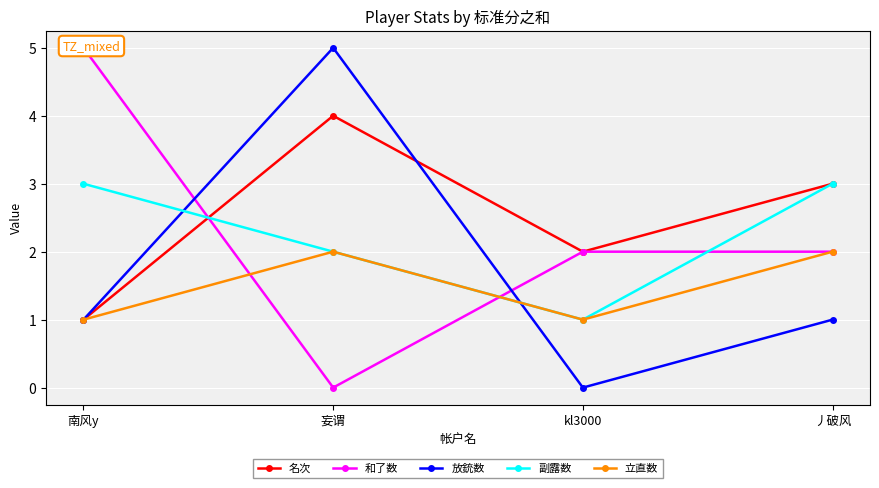

The value of 放銃数 at 妄谓 is 7. True or false?

False